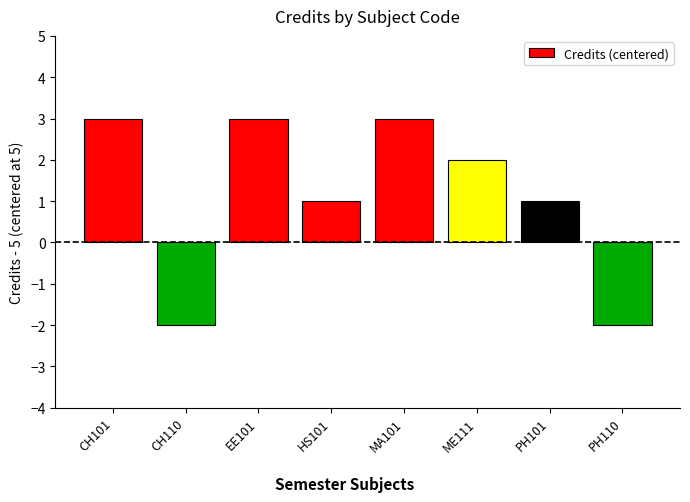

How many data points does each series have?

8